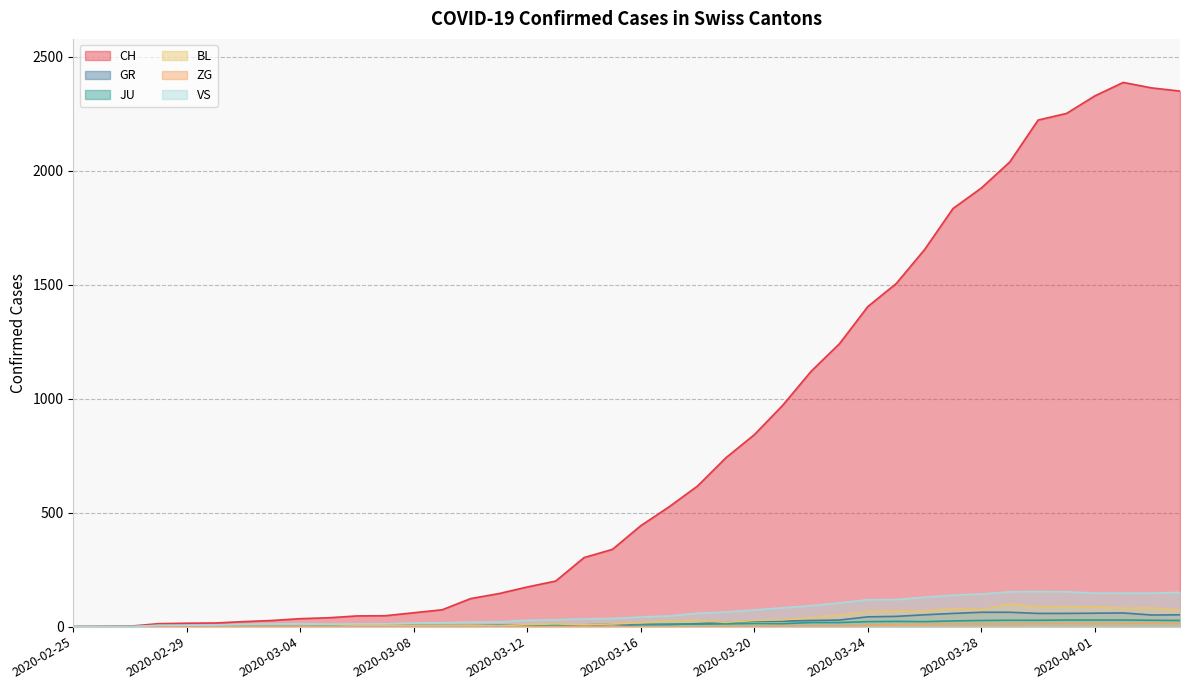

Which category has the lowest value in the ZG series?

2020-02-25